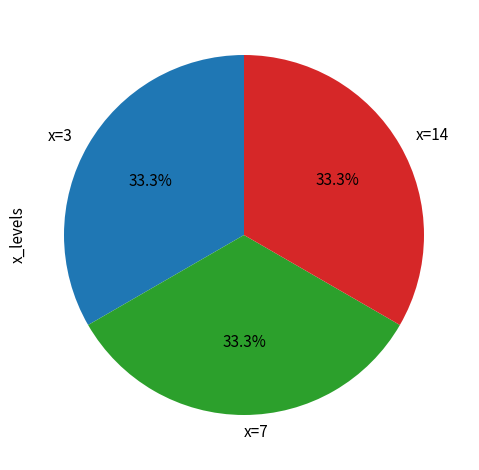

Count the number of slices in the pie.

3